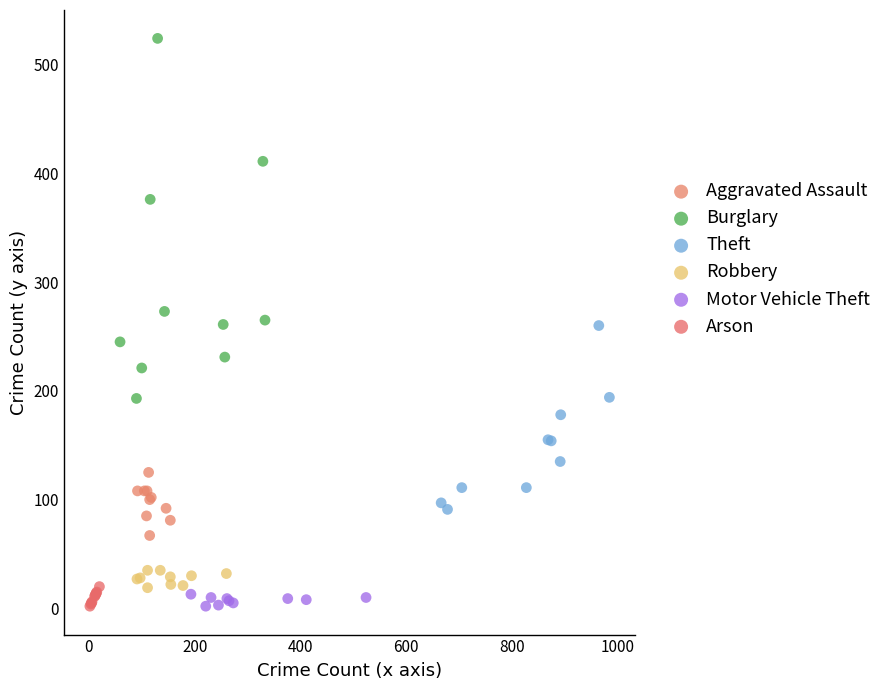

Which series has the largest Y range (max minus min)?

Burglary